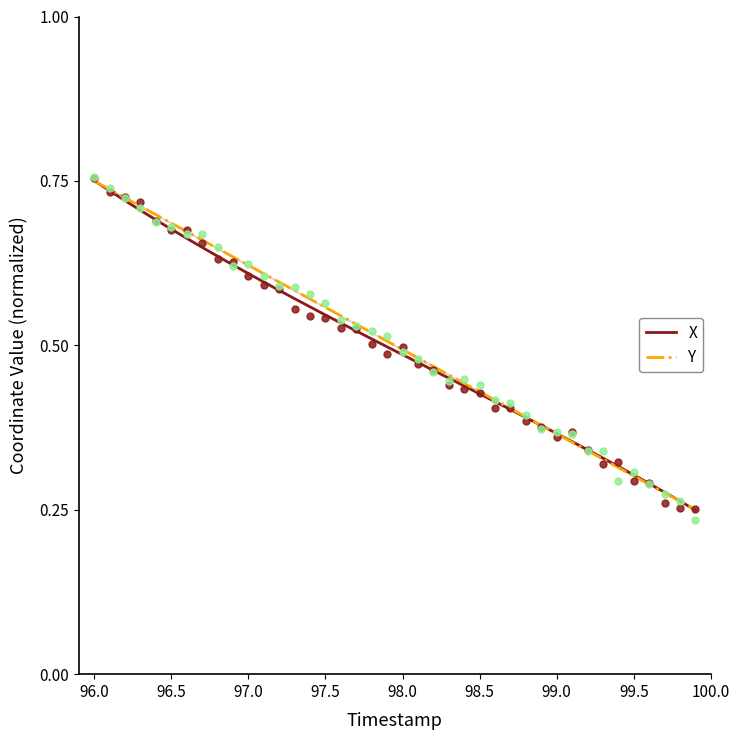

Is the value of Y at 33 greater than the value of X at 39?

Yes